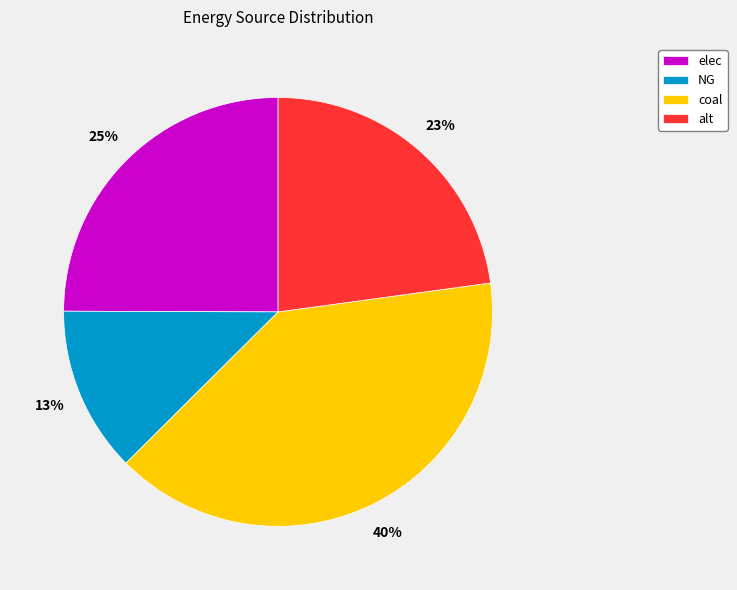

True or false: coal accounts for 40% of the total.

True